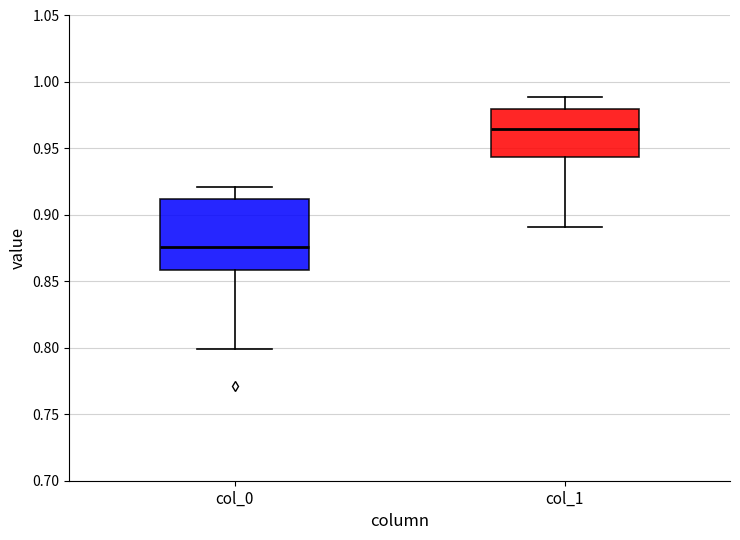

Where is the lower edge of the box for col_1 on the y-axis? The values are not printed on the chart, so give them approximately, as read against the axis.

0.945